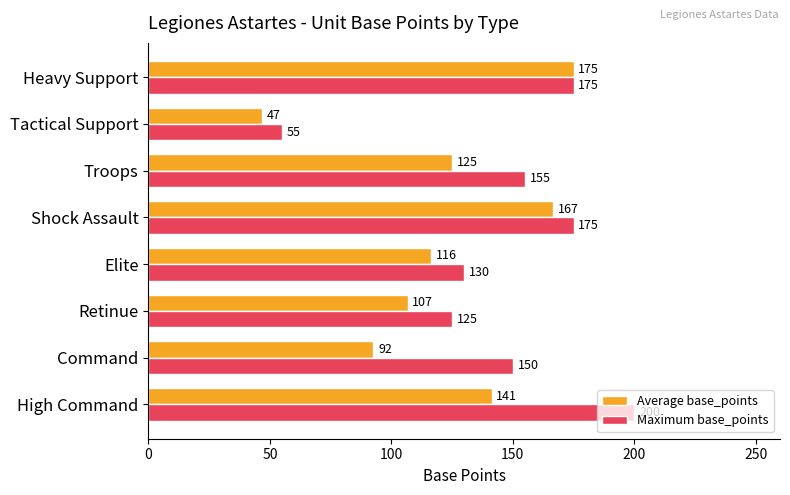

Which category has the highest value in the Average base_points series?

Heavy Support